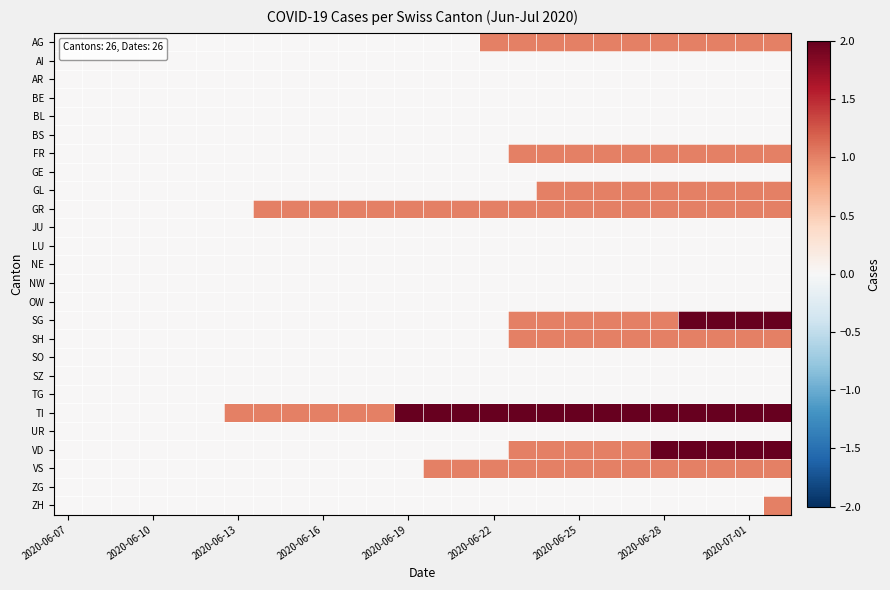

Reading left to right, list all the values displayed in this chart.

AG: 0	0	0	0	0	0	0	0	0	0	0	0	0	0	0	1	1	1	1	1	1	1	1	1	1	1
AI: 0	0	0	0	0	0	0	0	0	0	0	0	0	0	0	0	0	0	0	0	0	0	0	0	0	0
AR: 0	0	0	0	0	0	0	0	0	0	0	0	0	0	0	0	0	0	0	0	0	0	0	0	0	0
BE: 0	0	0	0	0	0	0	0	0	0	0	0	0	0	0	0	0	0	0	0	0	0	0	0	0	0
BL: 0	0	0	0	0	0	0	0	0	0	0	0	0	0	0	0	0	0	0	0	0	0	0	0	0	0
BS: 0	0	0	0	0	0	0	0	0	0	0	0	0	0	0	0	0	0	0	0	0	0	0	0	0	0
FR: 0	0	0	0	0	0	0	0	0	0	0	0	0	0	0	0	1	1	1	1	1	1	1	1	1	1
GE: 0	0	0	0	0	0	0	0	0	0	0	0	0	0	0	0	0	0	0	0	0	0	0	0	0	0
GL: 0	0	0	0	0	0	0	0	0	0	0	0	0	0	0	0	0	1	1	1	1	1	1	1	1	1
GR: 0	0	0	0	0	0	0	1	1	1	1	1	1	1	1	1	1	1	1	1	1	1	1	1	1	1
JU: 0	0	0	0	0	0	0	0	0	0	0	0	0	0	0	0	0	0	0	0	0	0	0	0	0	0
LU: 0	0	0	0	0	0	0	0	0	0	0	0	0	0	0	0	0	0	0	0	0	0	0	0	0	0
NE: 0	0	0	0	0	0	0	0	0	0	0	0	0	0	0	0	0	0	0	0	0	0	0	0	0	0
NW: 0	0	0	0	0	0	0	0	0	0	0	0	0	0	0	0	0	0	0	0	0	0	0	0	0	0
OW: 0	0	0	0	0	0	0	0	0	0	0	0	0	0	0	0	0	0	0	0	0	0	0	0	0	0
SG: 0	0	0	0	0	0	0	0	0	0	0	0	0	0	0	0	1	1	1	1	1	1	2	2	2	2
SH: 0	0	0	0	0	0	0	0	0	0	0	0	0	0	0	0	1	1	1	1	1	1	1	1	1	1
SO: 0	0	0	0	0	0	0	0	0	0	0	0	0	0	0	0	0	0	0	0	0	0	0	0	0	0
SZ: 0	0	0	0	0	0	0	0	0	0	0	0	0	0	0	0	0	0	0	0	0	0	0	0	0	0
TG: 0	0	0	0	0	0	0	0	0	0	0	0	0	0	0	0	0	0	0	0	0	0	0	0	0	0
TI: 0	0	0	0	0	0	1	1	1	1	1	1	2	2	2	2	2	2	2	2	2	2	2	2	2	2
UR: 0	0	0	0	0	0	0	0	0	0	0	0	0	0	0	0	0	0	0	0	0	0	0	0	0	0
VD: 0	0	0	0	0	0	0	0	0	0	0	0	0	0	0	0	1	1	1	1	1	2	2	2	2	2
VS: 0	0	0	0	0	0	0	0	0	0	0	0	0	1	1	1	1	1	1	1	1	1	1	1	1	1
ZG: 0	0	0	0	0	0	0	0	0	0	0	0	0	0	0	0	0	0	0	0	0	0	0	0	0	0
ZH: 0	0	0	0	0	0	0	0	0	0	0	0	0	0	0	0	0	0	0	0	0	0	0	0	0	1